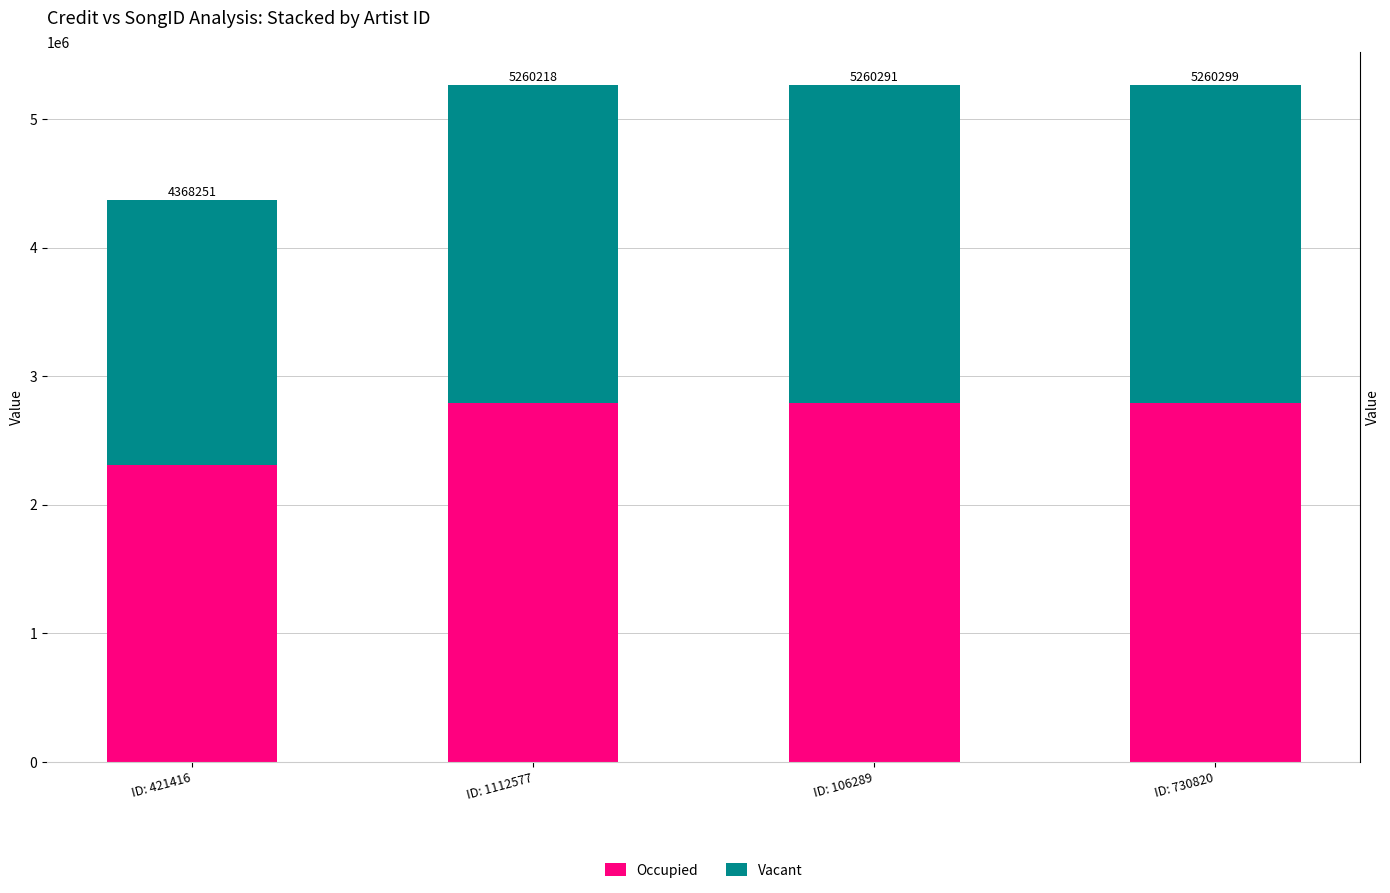

What is the average value of the Vacant series?

2365765